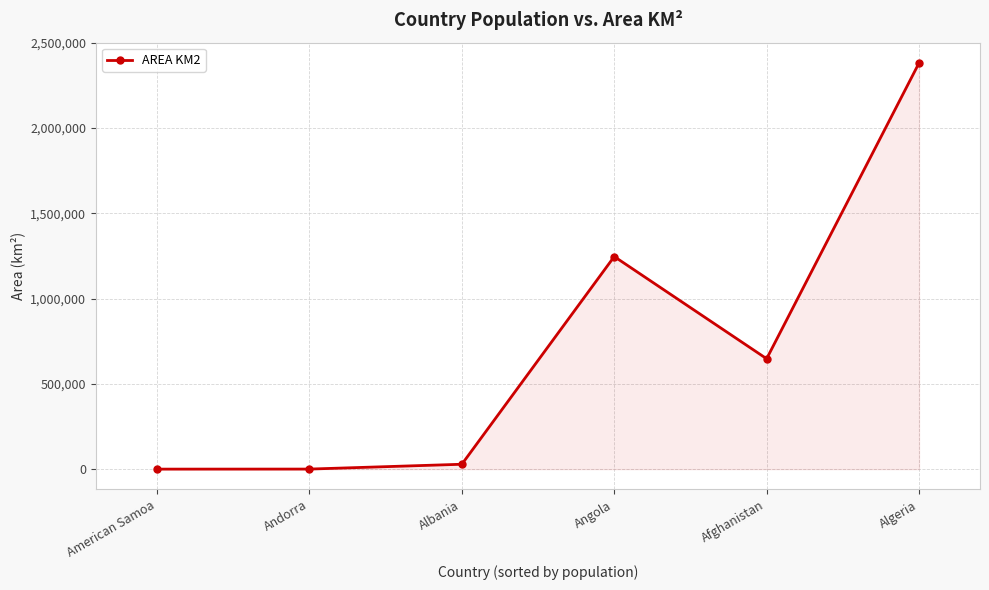

True or false: the data shows 28748 at Albania.

True